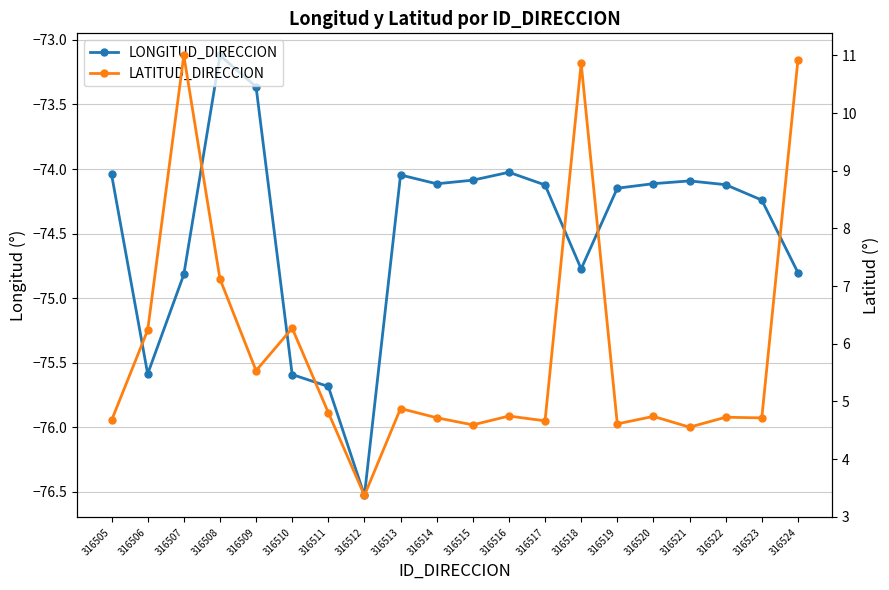

In LATITUD_DIRECCION, how many points are higher than both neighbors (excluding endpoints)?

7